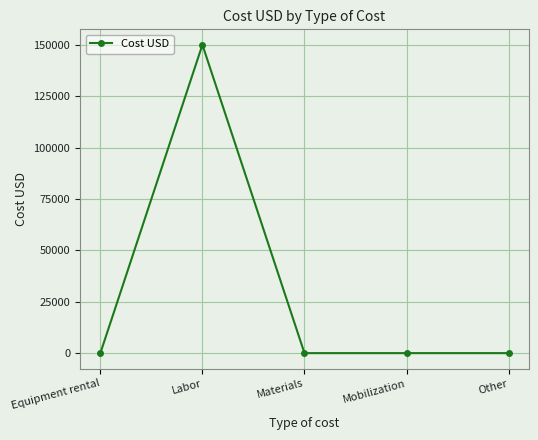

How many lines are shown in the chart?

1